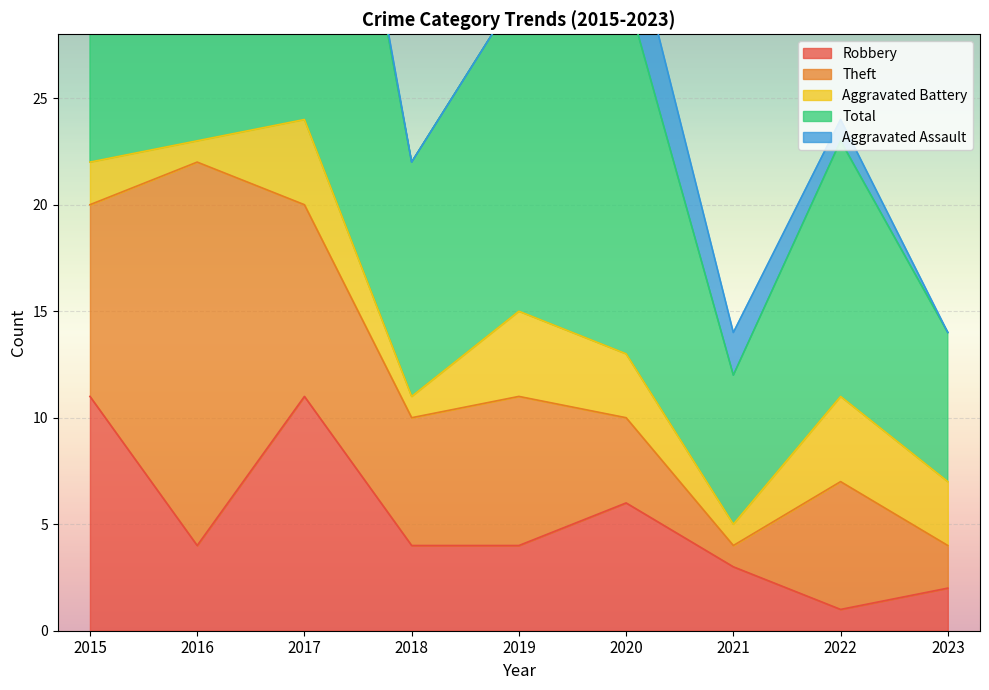

At which label does Aggravated Assault reach its minimum?

2015